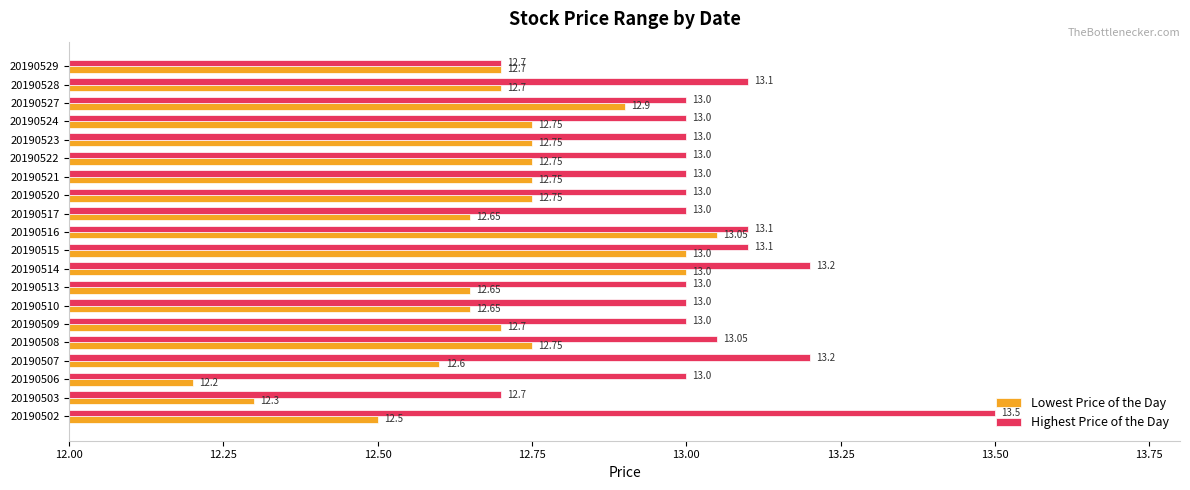

Which series changed the most between 20190510 and 20190529?

Highest Price of the Day